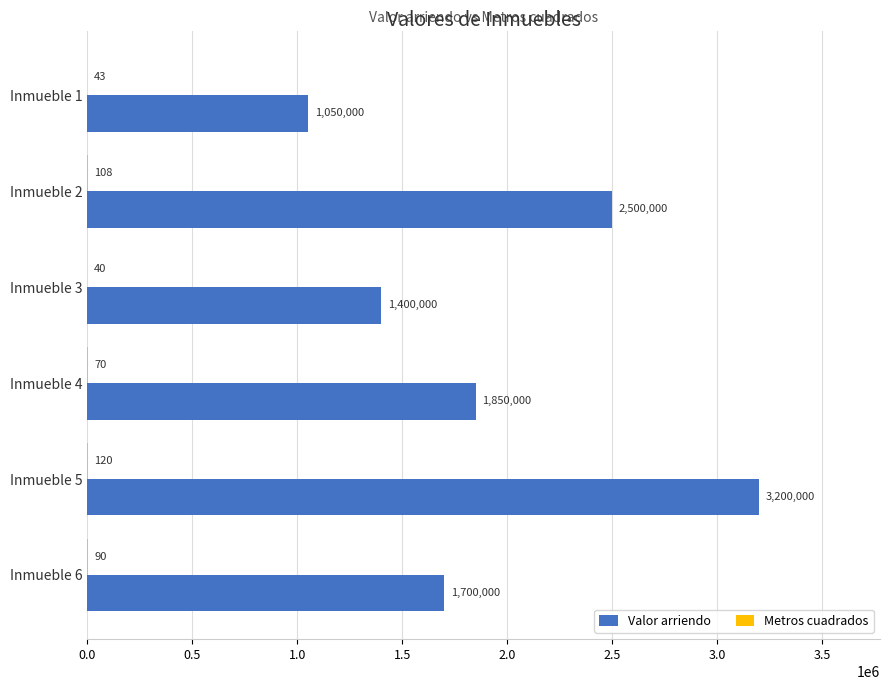

What is the average value of the Valor arriendo series?

1950000